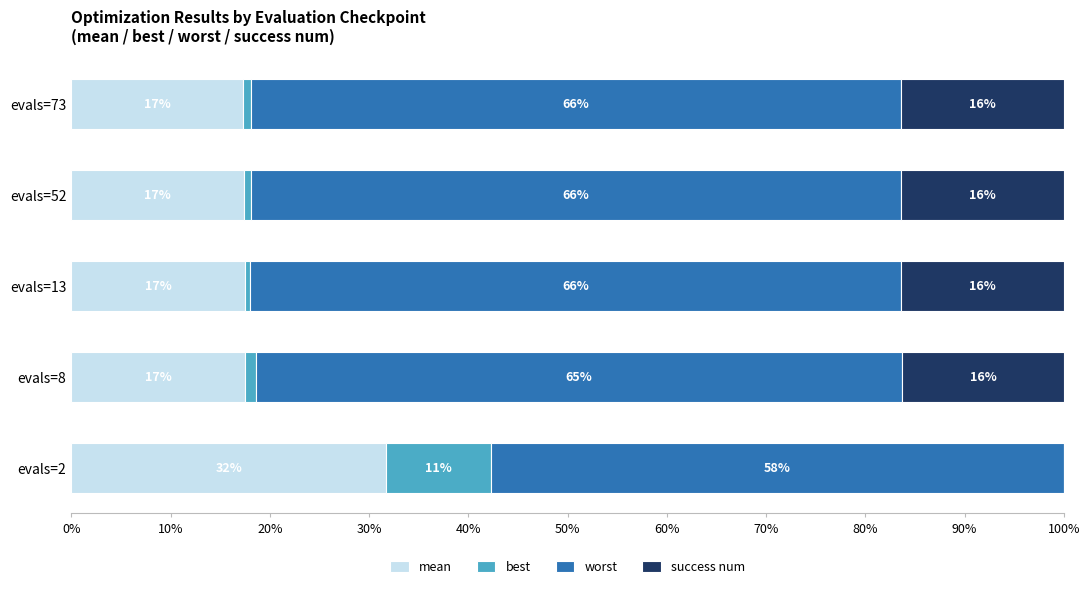

What are all the series names shown in the legend?

mean, best, worst, success num